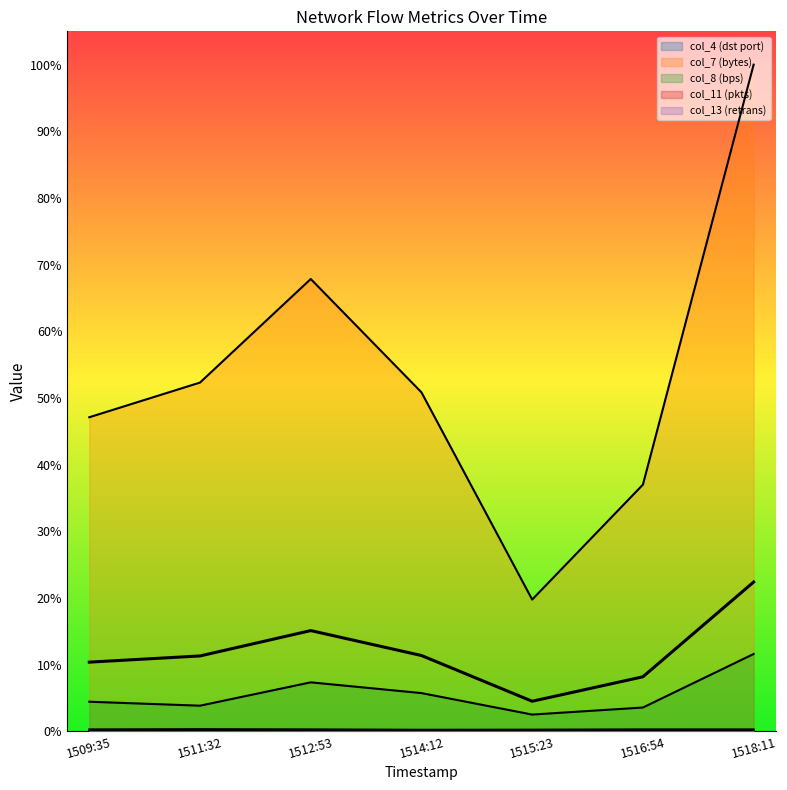

What are all the series names shown in the legend?

col_4 (dst port), col_7 (bytes), col_8 (bps), col_11 (pkts), col_13 (retrans)